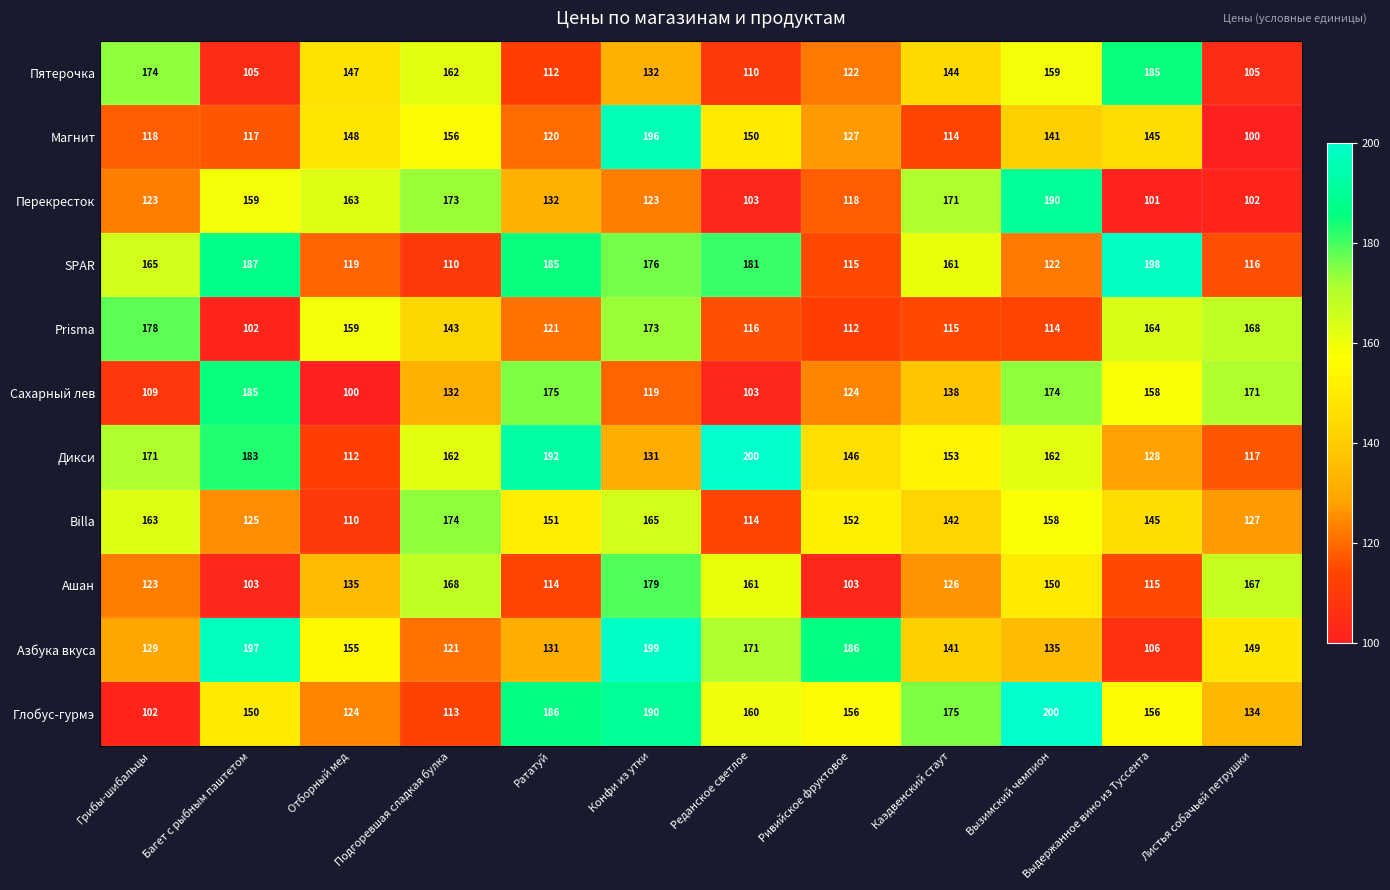

At which category is the sum across all series the highest?

Конфи из утки